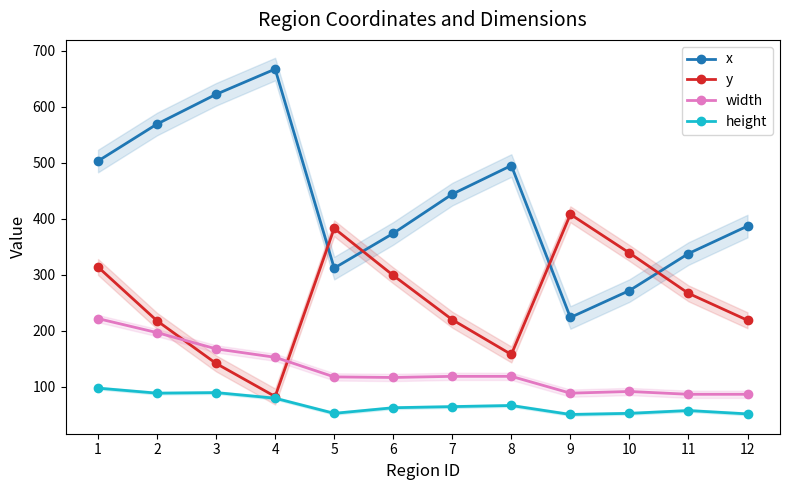

How many data points does each series have?

12